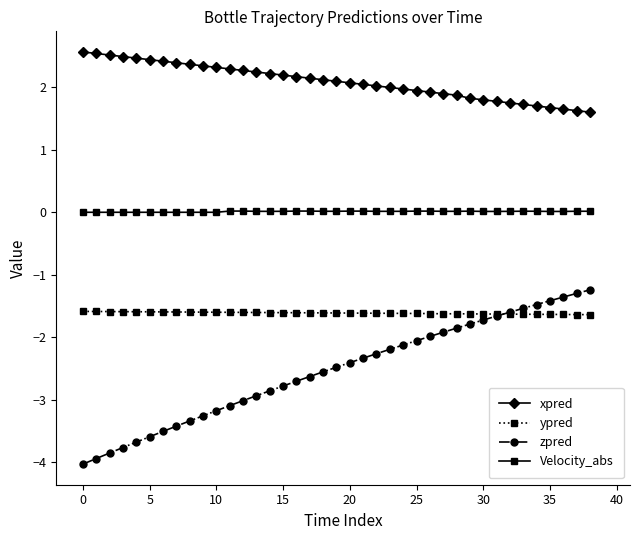

True or false: Velocity_abs and zpred intersect in this chart.

False